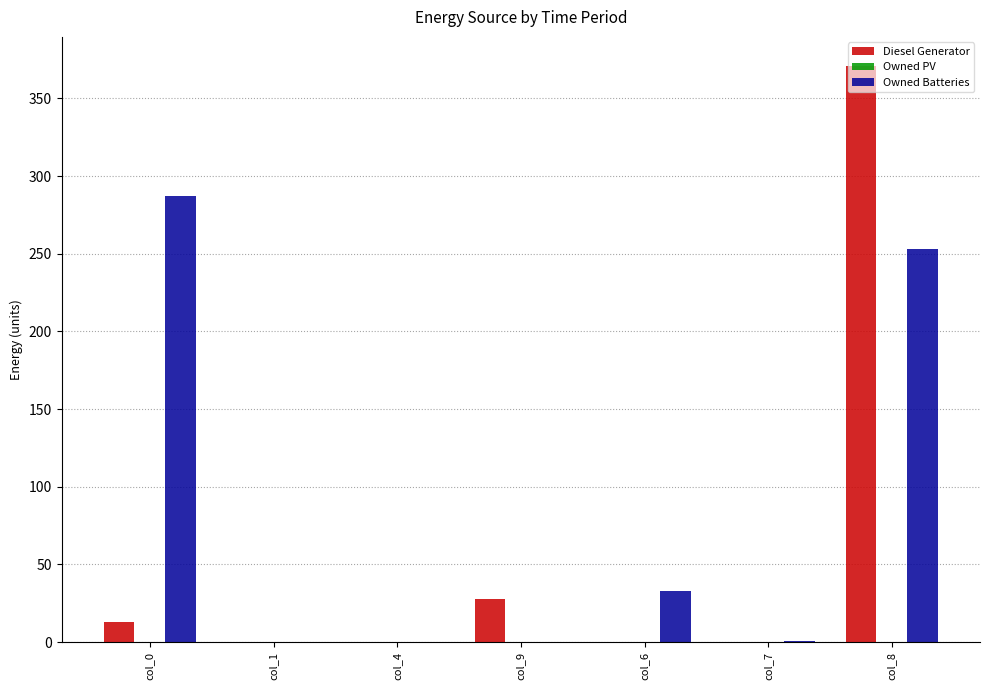

What is the sum of the Owned Batteries values at col_6 and col_9?

33